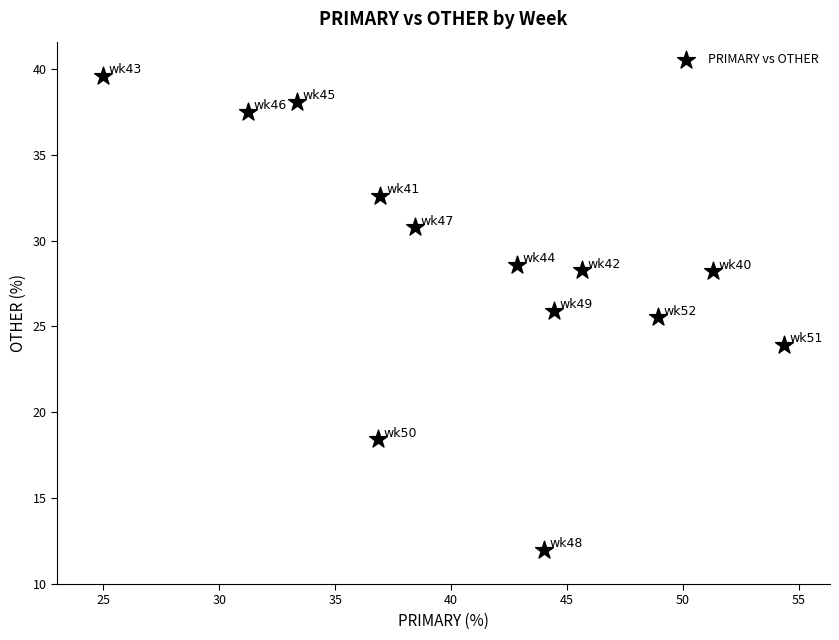

What Y value in the scatter plot is closest to 25?

25.5